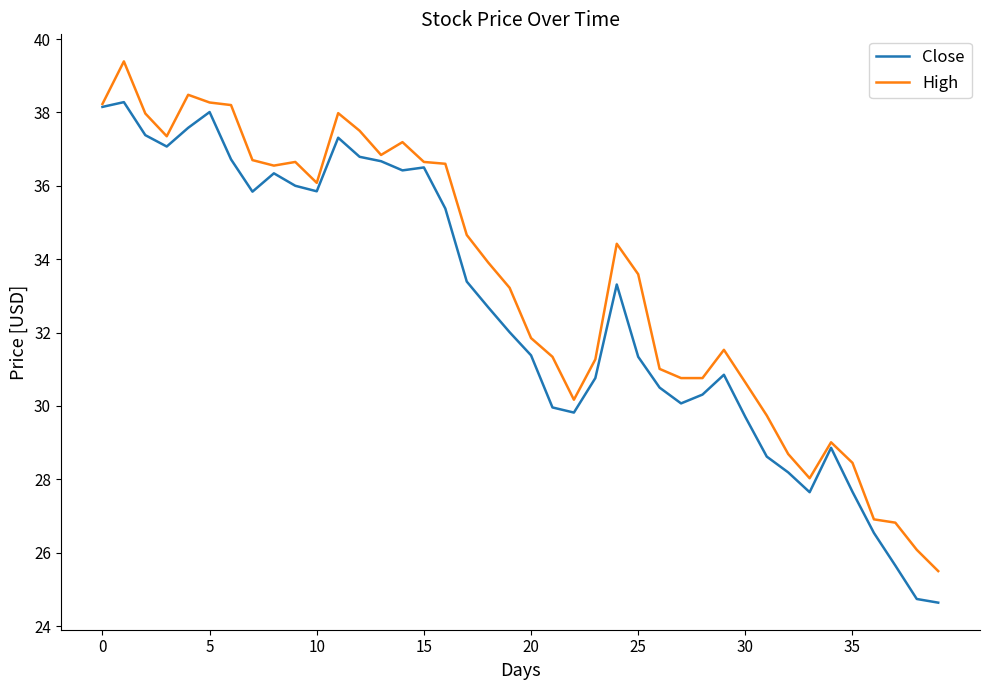

What is the greatest value displayed?

39.4